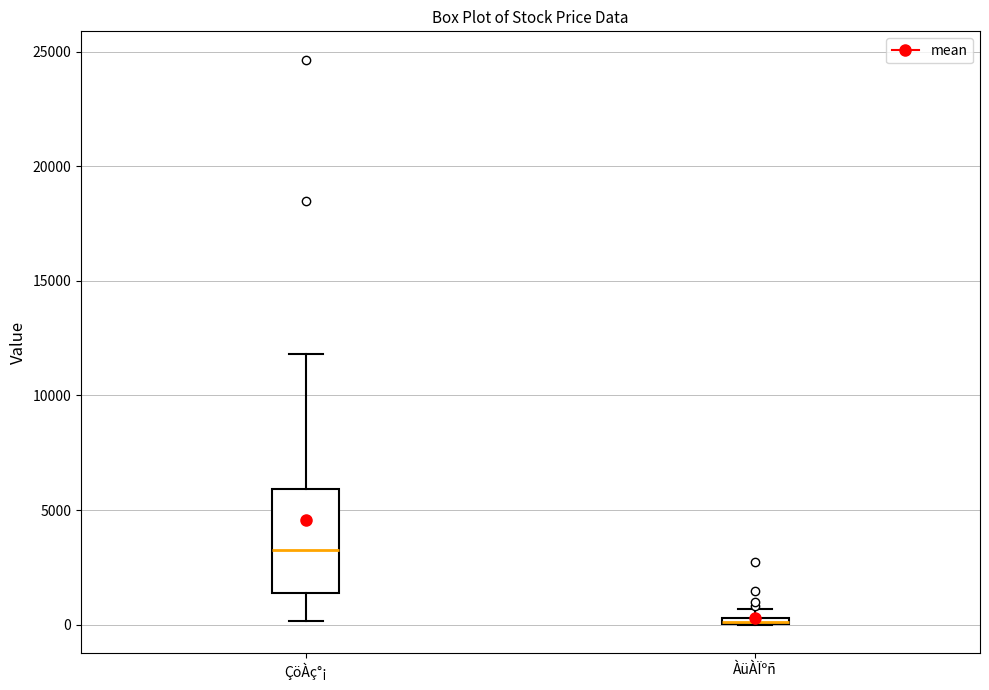

Where is the upper edge of the box for ÀüÀÏºñ on the y-axis? The values are not printed on the chart, so give them approximately, as read against the axis.

500